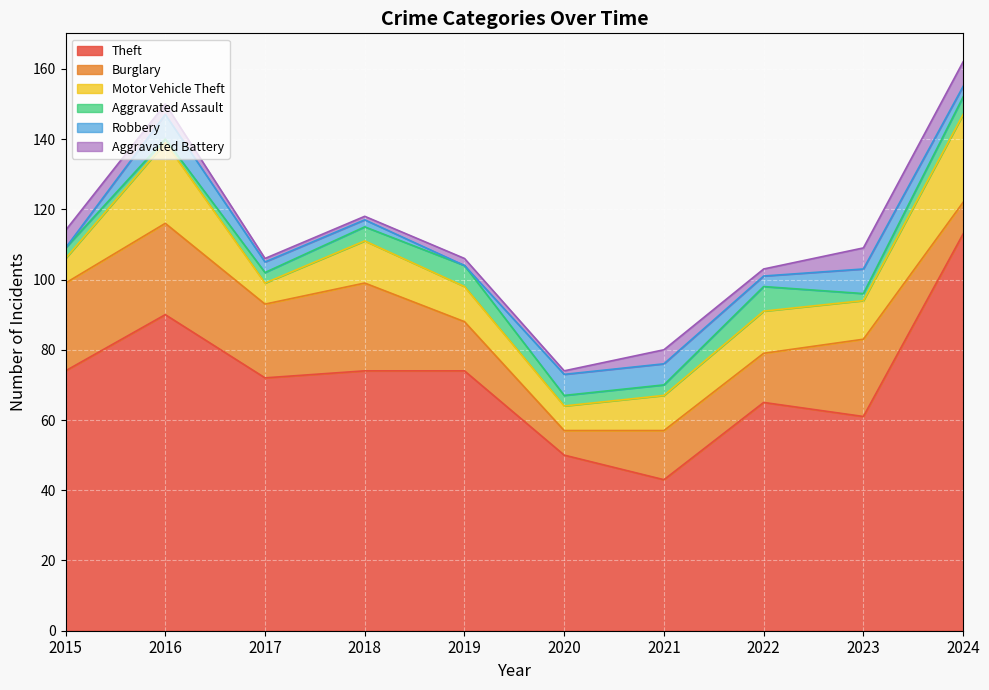

True or false: Aggravated Battery has a value of 2 at 2019.

True